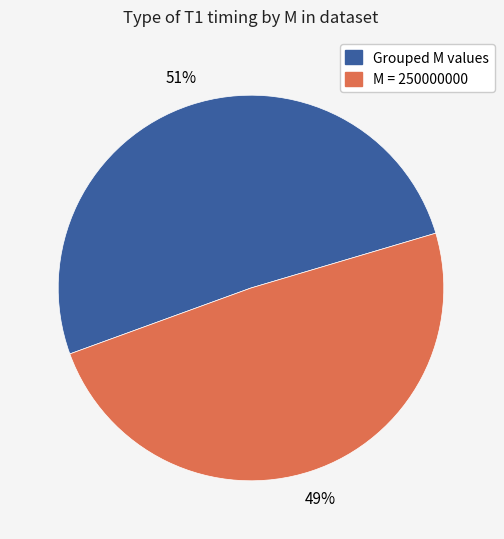

How many slices are in this pie chart?

2